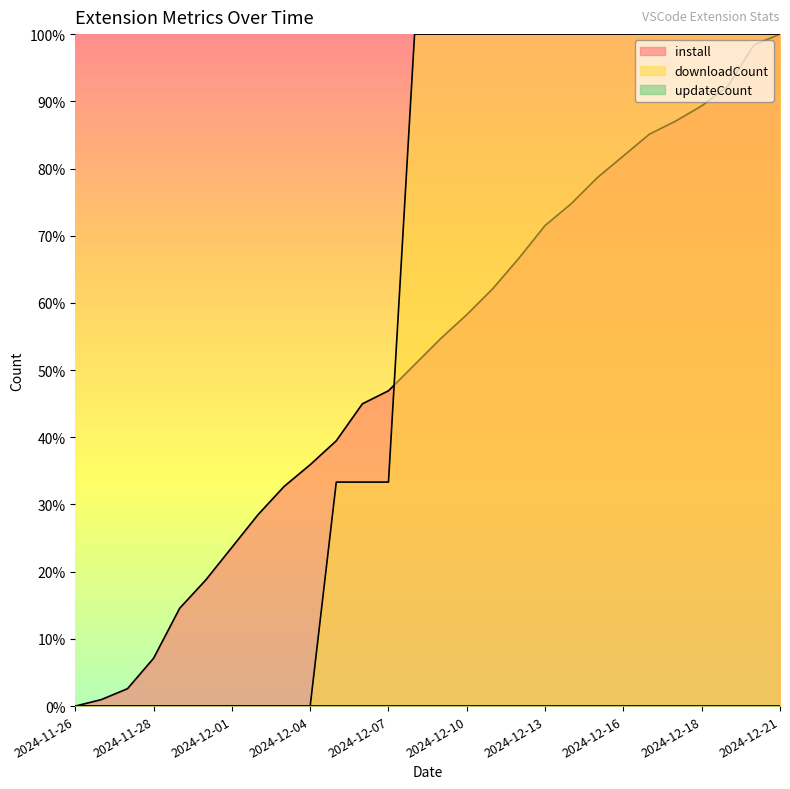

What is the spread (max minus min) of values at 2024-12-02?

0.3